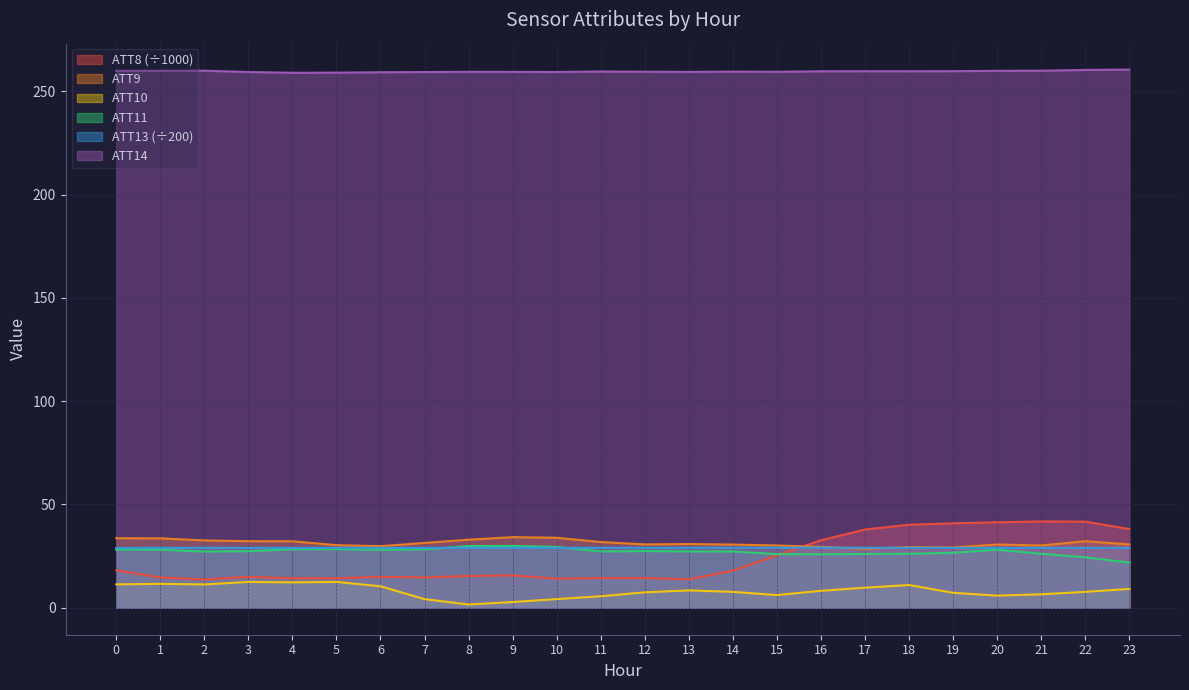

What is the maximum value shown in the chart?

260.5